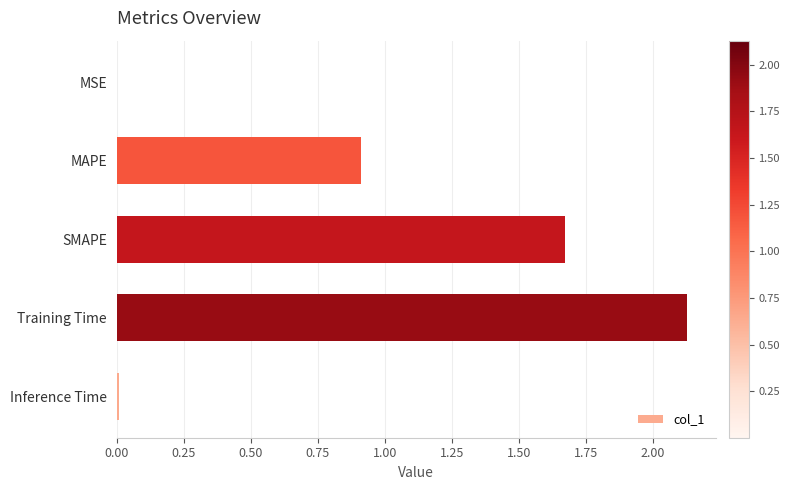

Approximately how many times larger is the value at MAPE compared to Training Time?

0.4